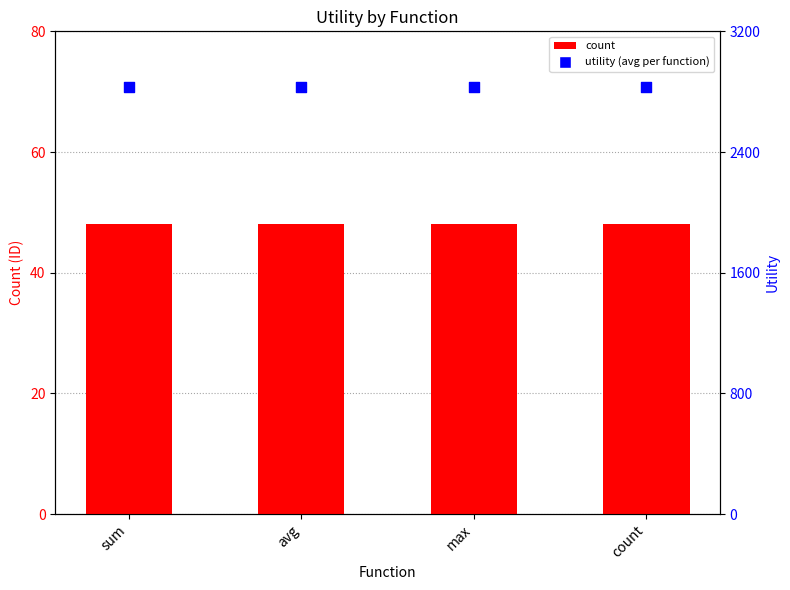

Which series reaches the maximum Y coordinate?

utility (scaled)